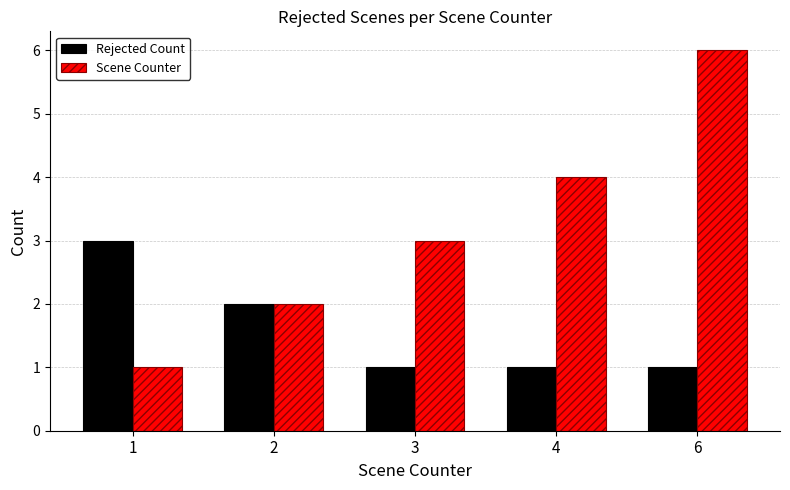

Reading left to right, list all the values displayed in this chart.

Rejected Count: 3	2	1	1	1
Scene Counter: 1	2	3	4	6